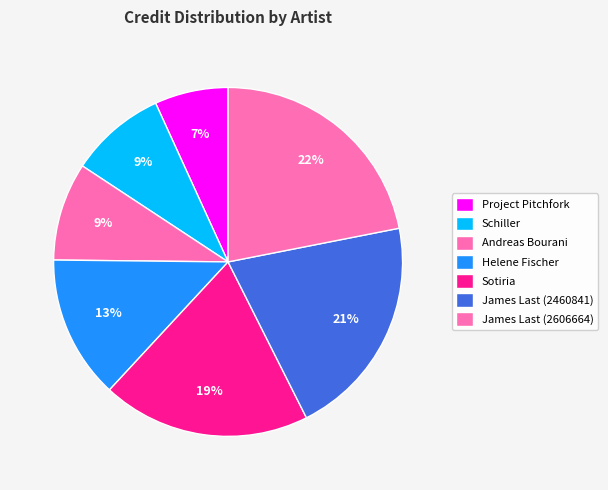

Count the number of slices in the pie.

7